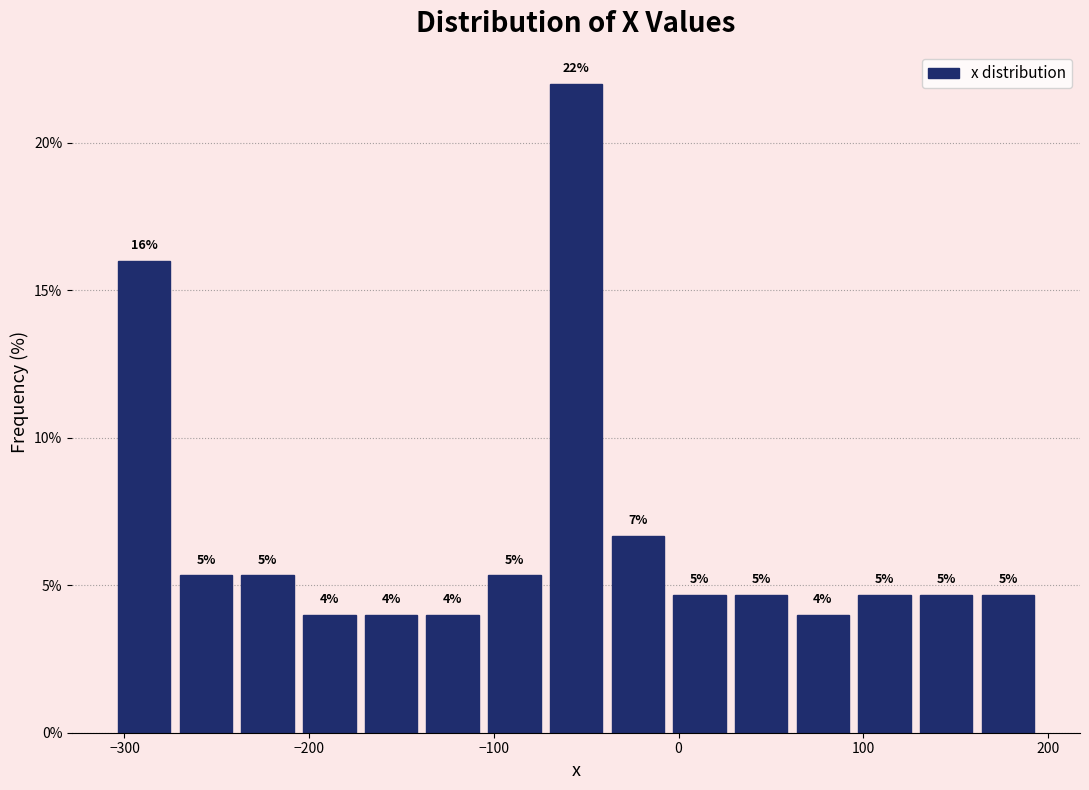

Read against the x-axis, roughly where is the centre of the tallest bar?

-60